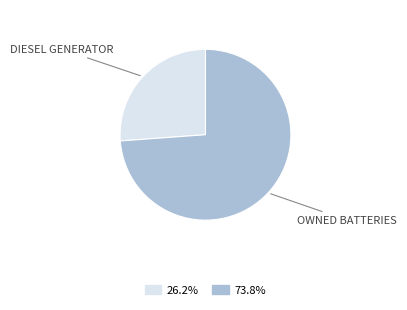

Is the sum of 26.2% and 73.8% greater than half?

Yes